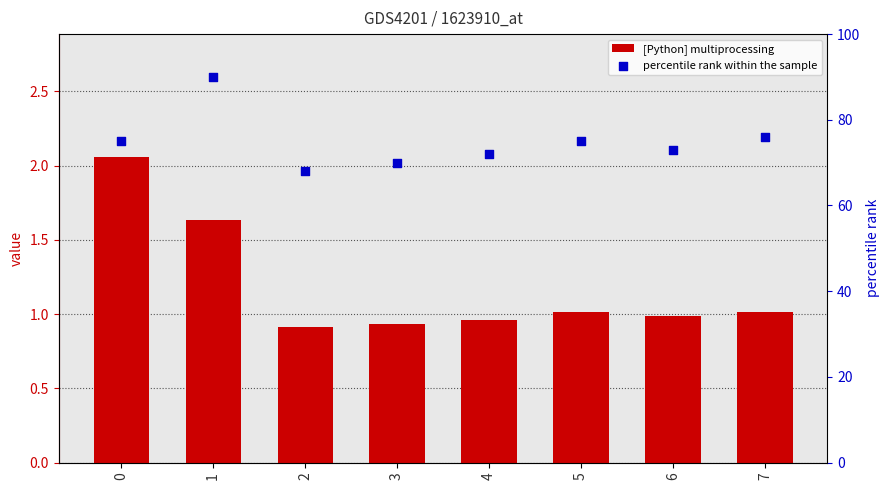

Is the value of percentile rank within the sample at 7 greater than the value of [Python] multiprocessing at 6?

Yes